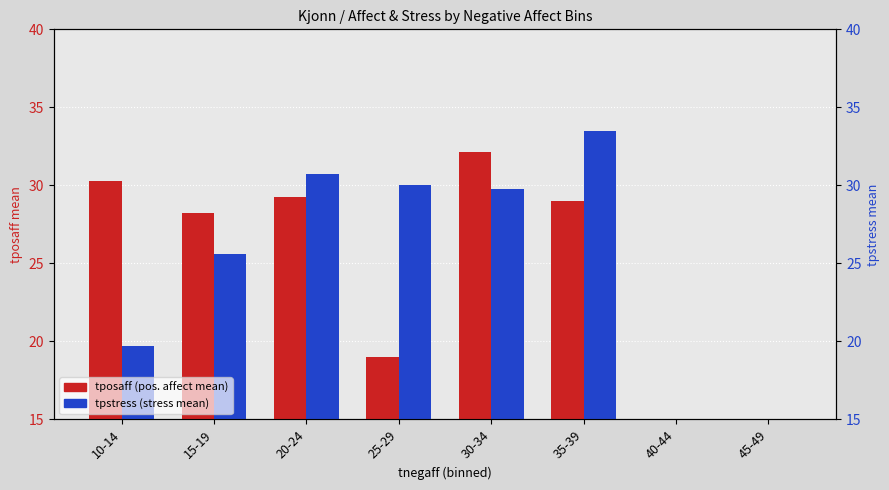

Reading left to right, what are all the values shown in this chart?

tposaff: 30.3	28.2	29.2	19.0	32.1	29.0	0.0	0.0
tpstress: 19.7	25.6	30.8	30.0	29.8	33.5	0.0	0.0